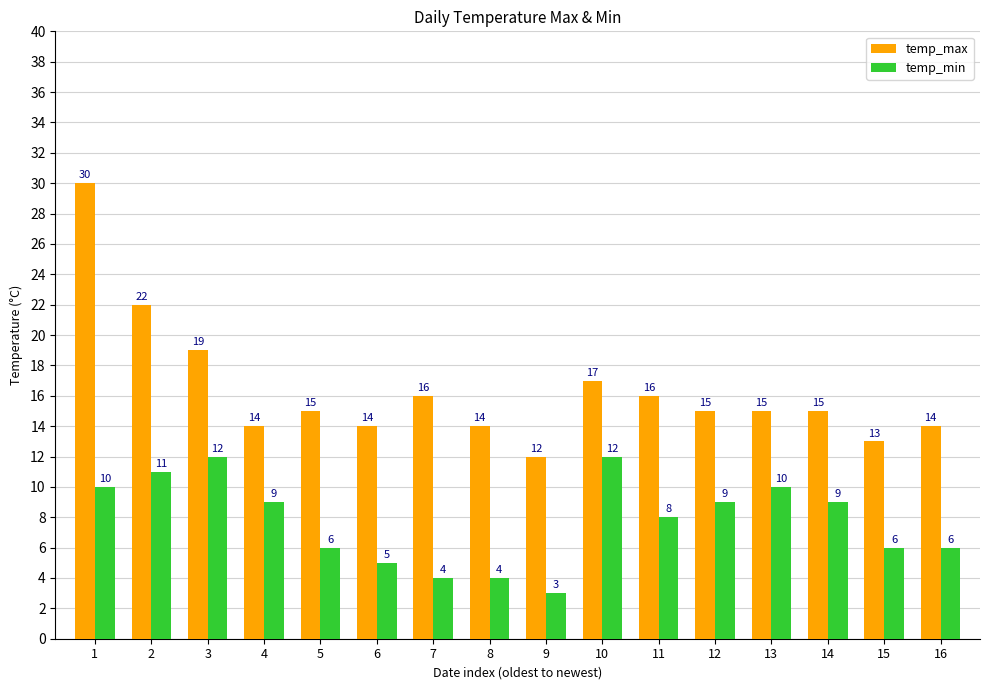

Is the value of temp_min at 7 greater than the value of temp_max at 11?

No